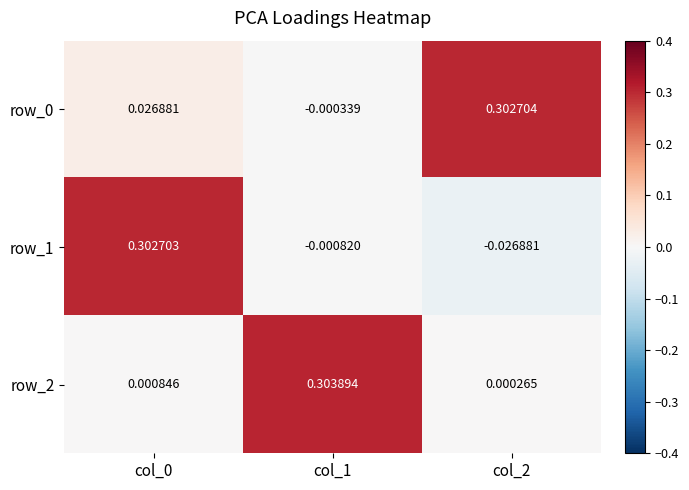

Is the value of row_2 at col_2 greater than the value of row_1 at col_0?

No